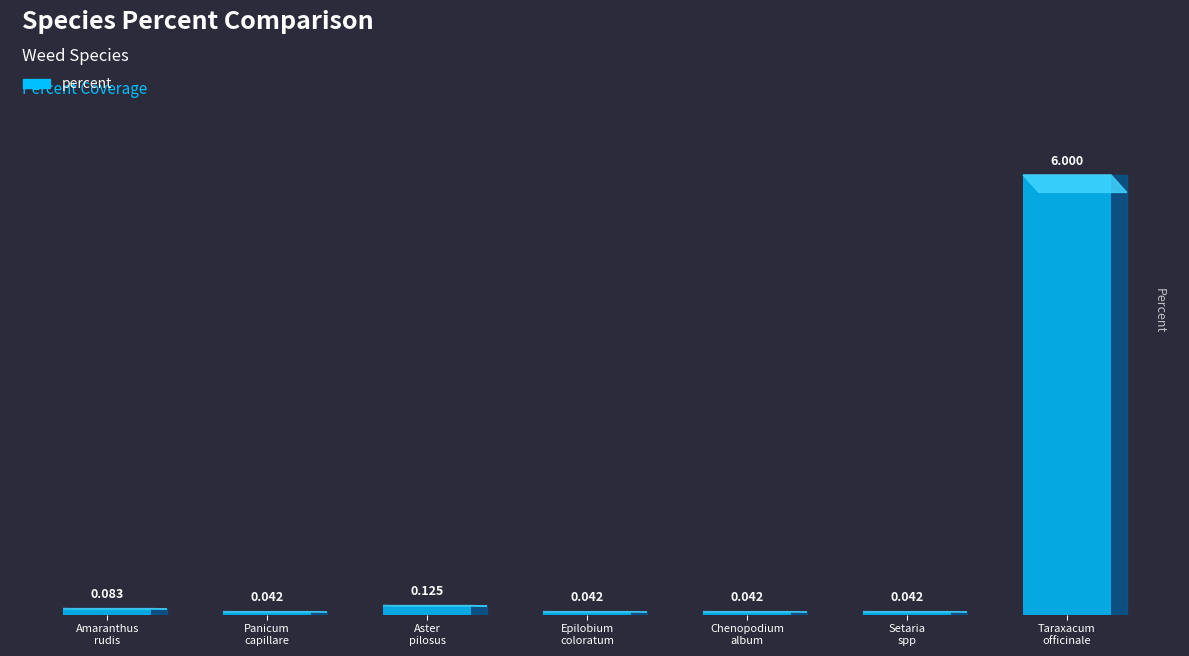

What is the difference between the values at Chenopodium_album and Taraxacum_officinale?

6.0